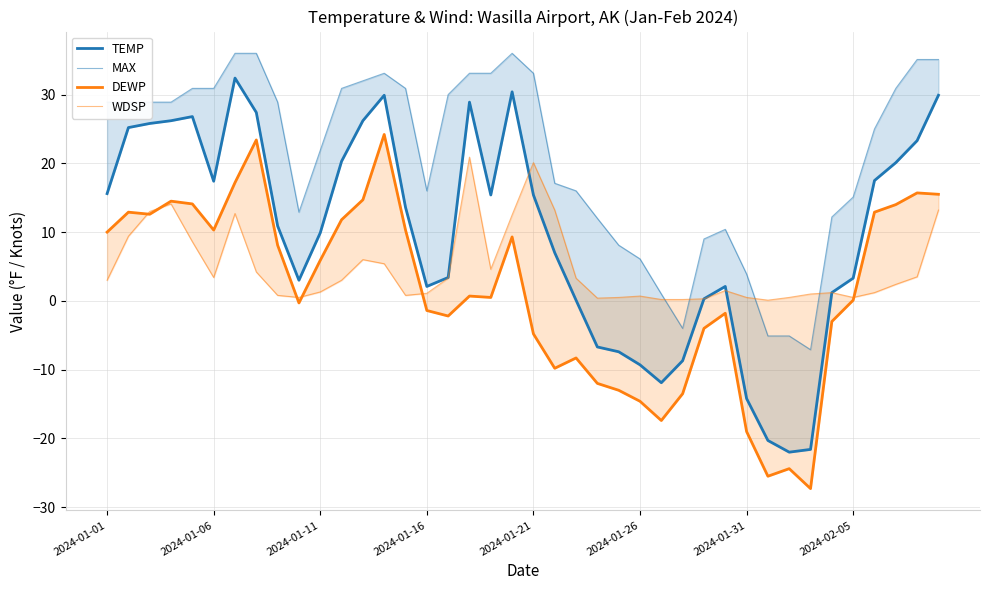

Does the chart display data point markers on the line(s)?

No